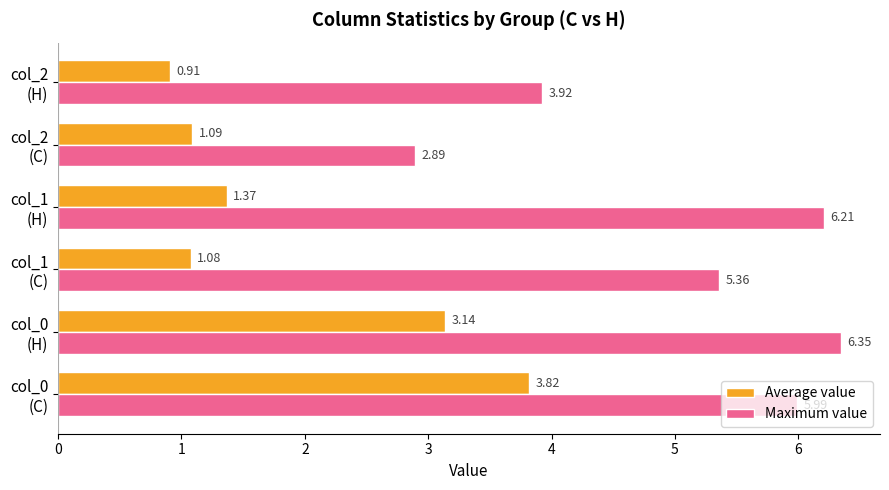

Which series has the largest range (max minus min)?

Maximum value